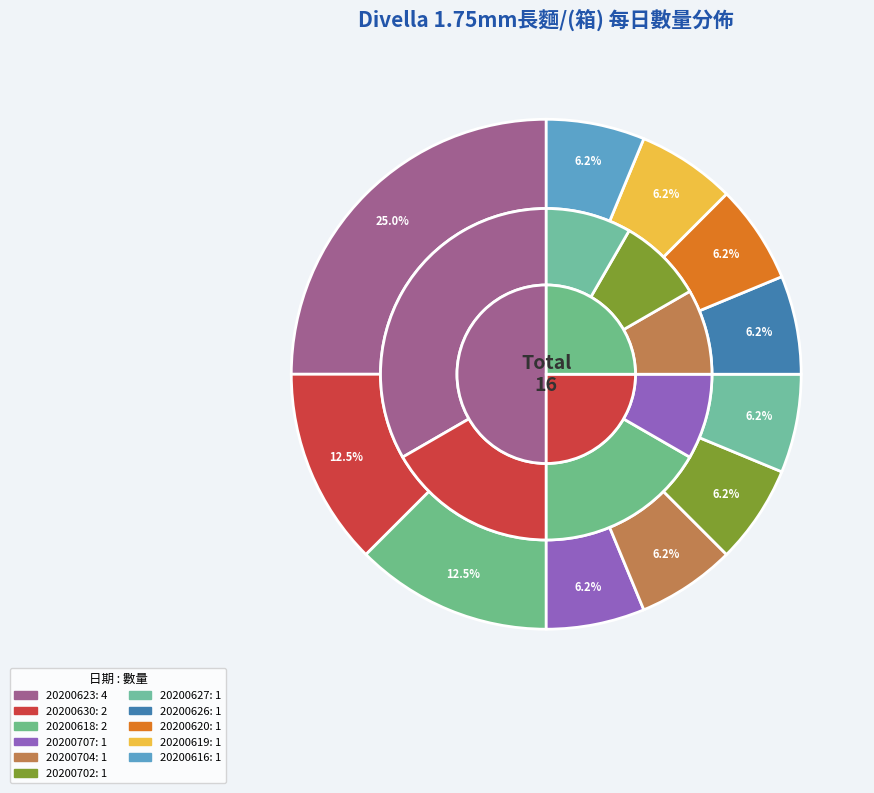

To the nearest percent, what is the combined percentage of 20200707 and 20200620?

12%